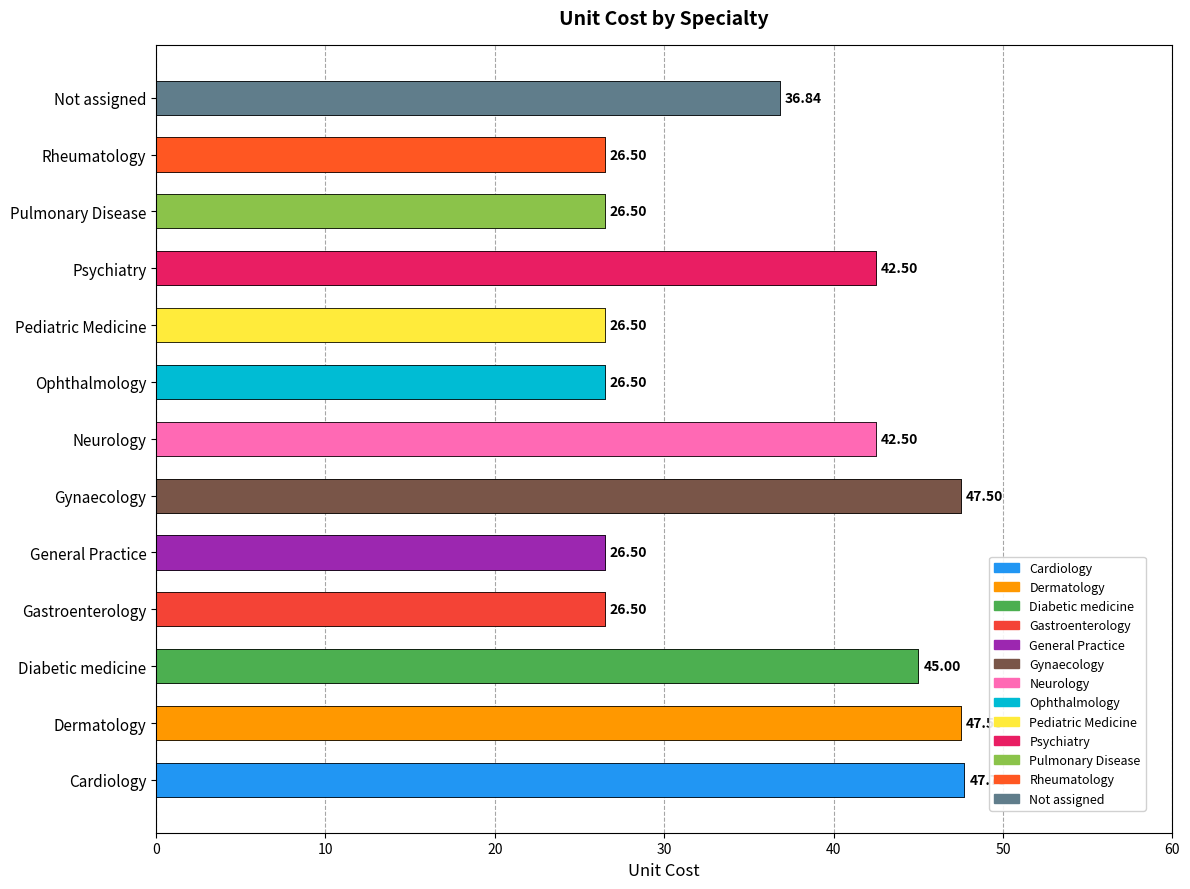

How many data points are less than 36?

6